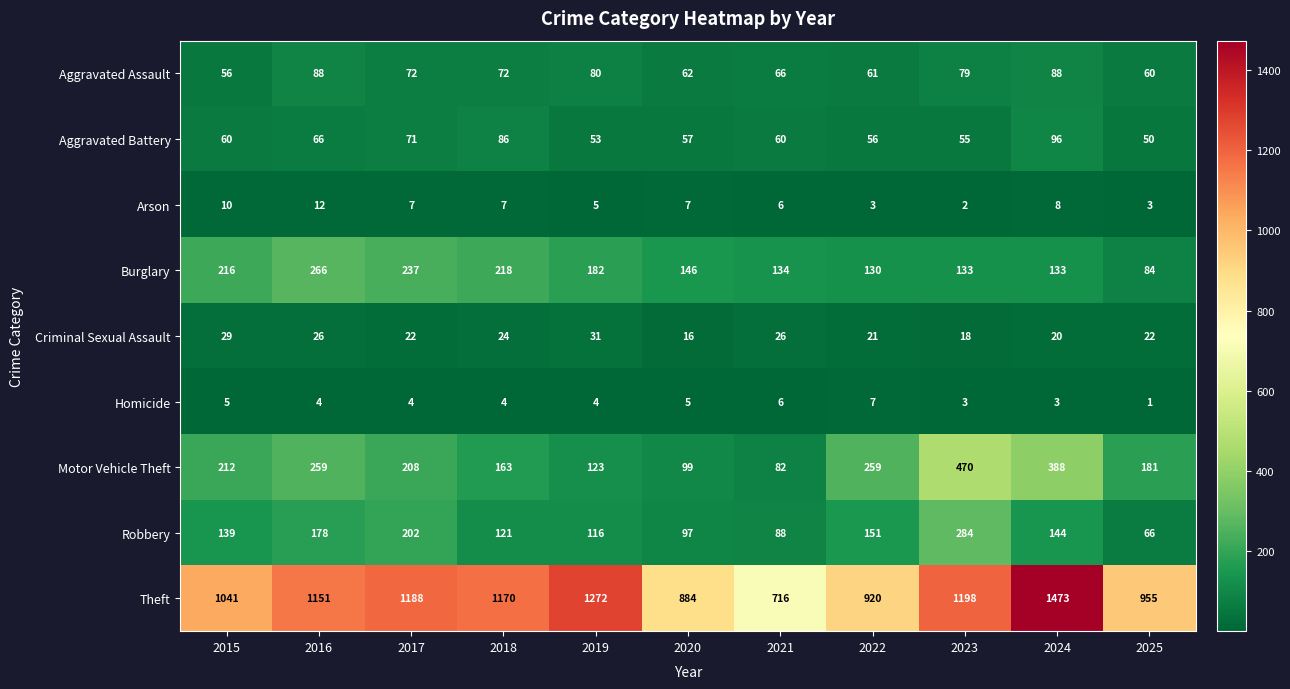

Where does the Aggravated Assault series first go above 72?

2016